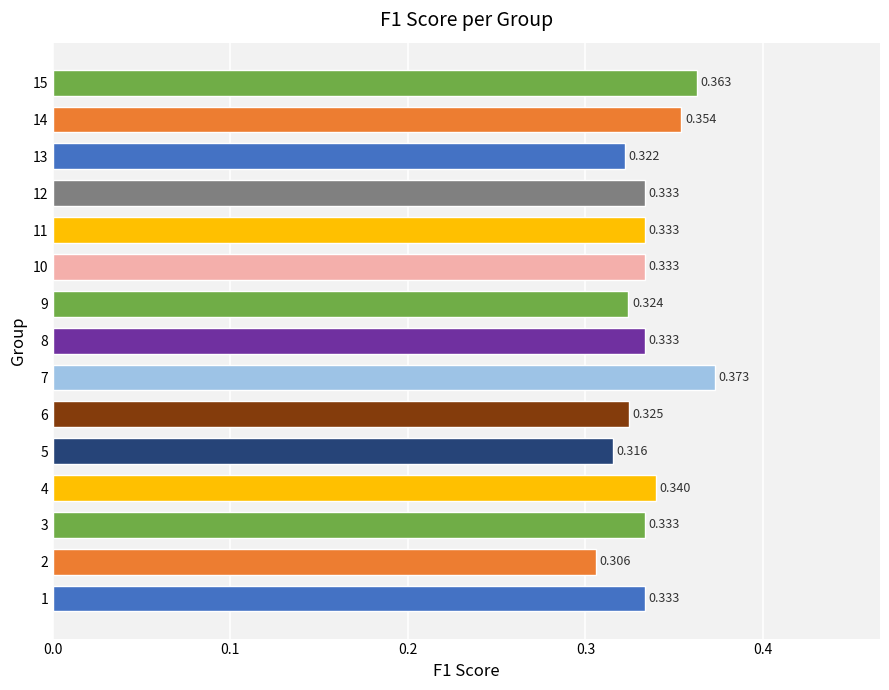

What is the smallest value displayed?

0.3